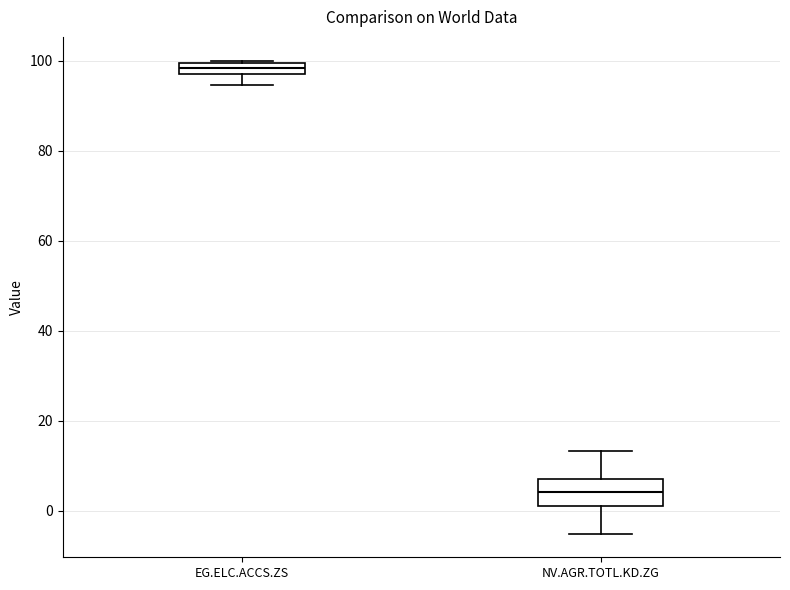

Where does the lower whisker of the box for NV.AGR.TOTL.KD.ZG end on the y-axis? The values are not printed on the chart, so give them approximately, as read against the axis.

-6